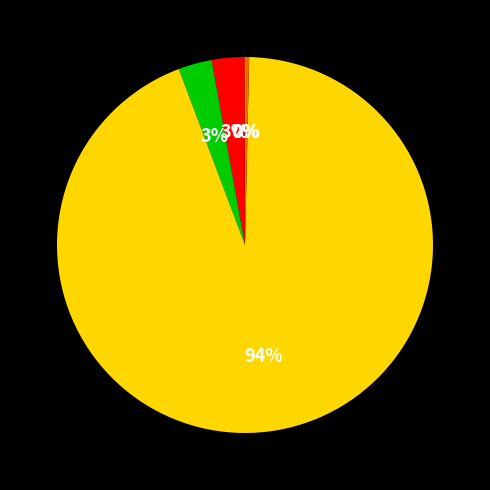

Does any single category account for the majority?

Yes